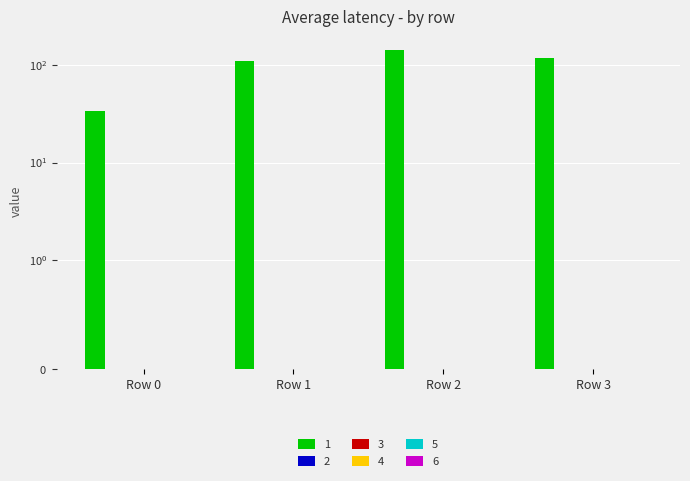

At which category is the sum across all series the highest?

2